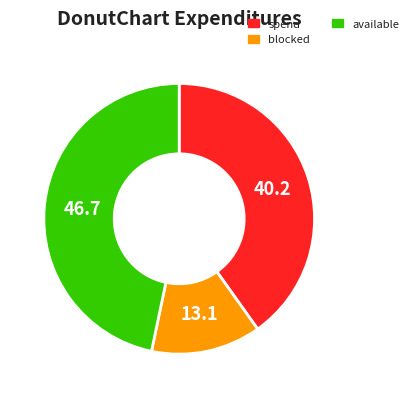

Does any single category account for the majority?

No